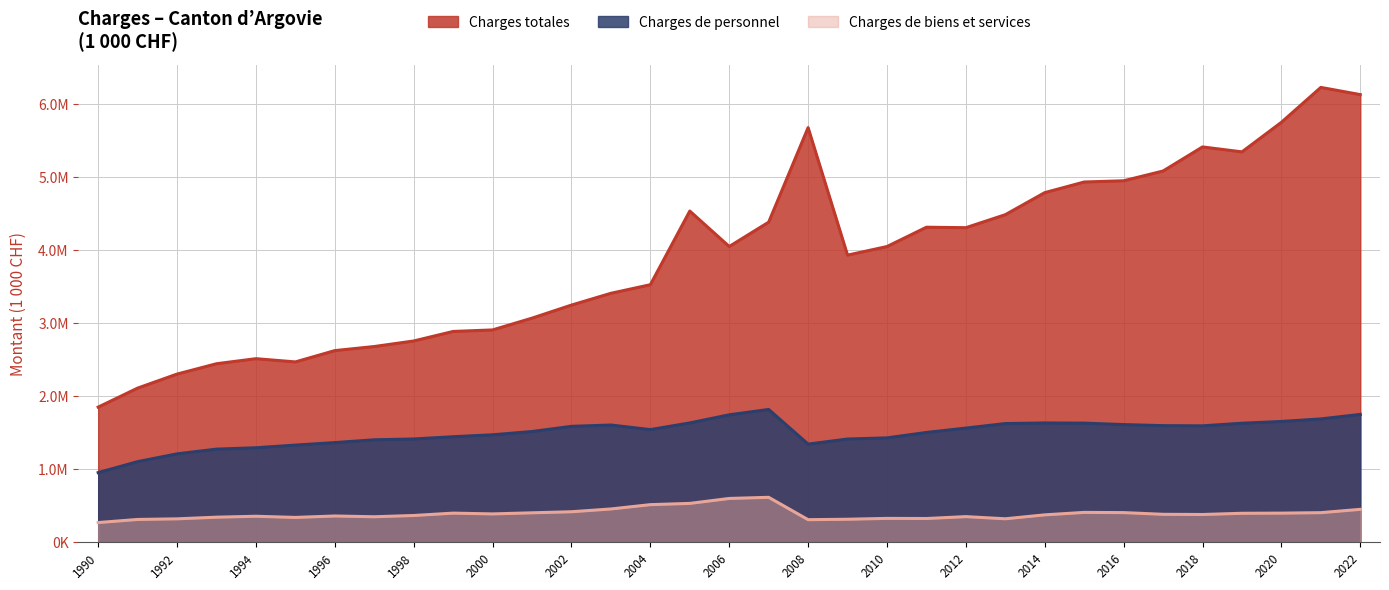

At how many categories does at least one series exceed 1049607?

33